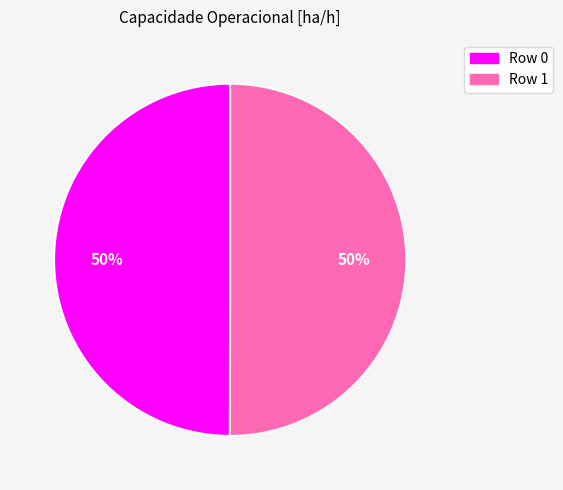

What is the ratio of the value at Row 0 to the value at Row 1?

1.0